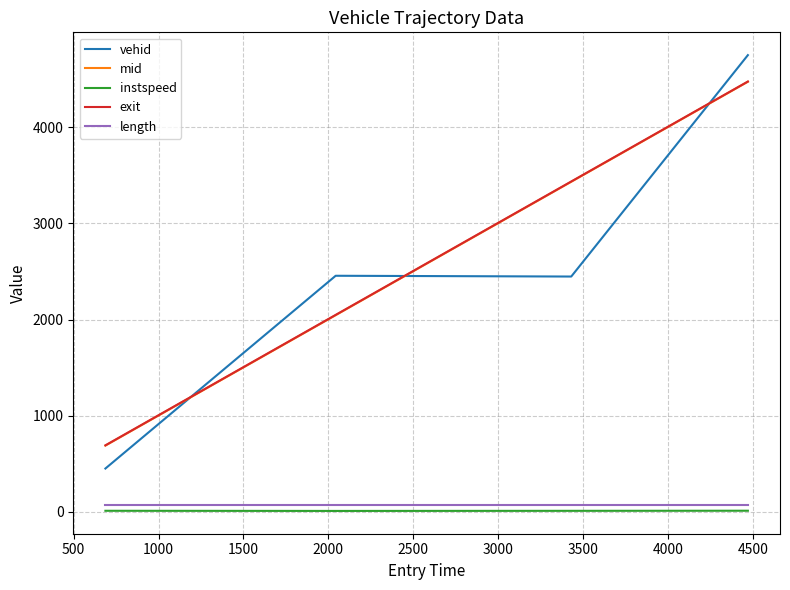

Which series has the largest range (max minus min)?

vehid